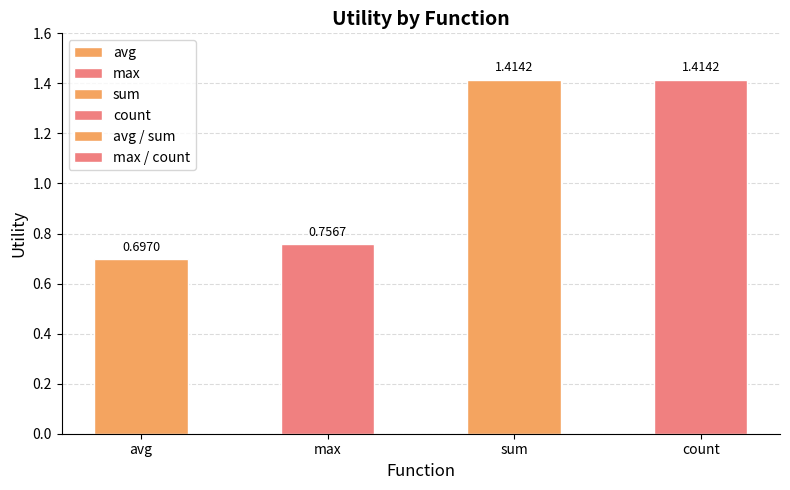

The max / count series shows 1.2 at max. True or false?

False